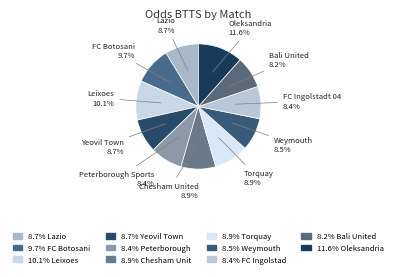

How many slices are in this pie chart?

11